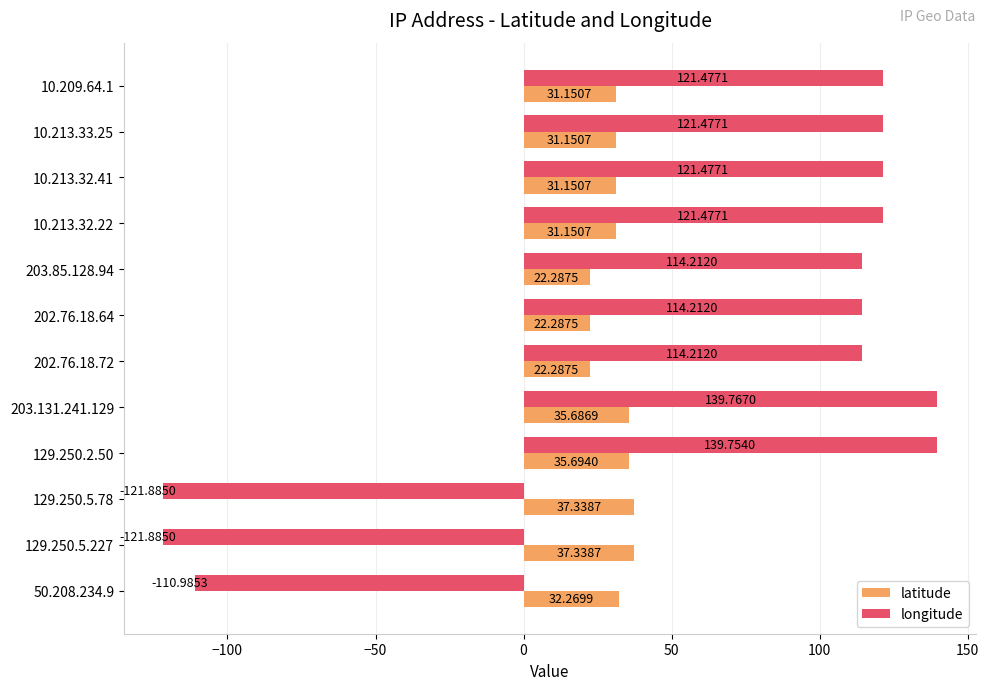

Rank the series by their average value, from lowest to highest.

latitude, longitude